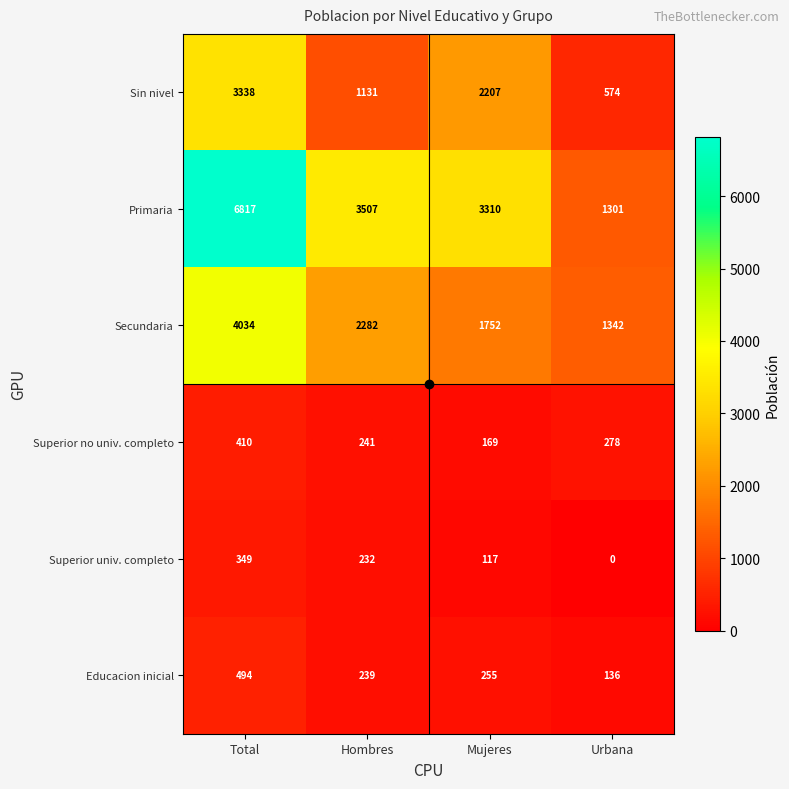

What is the difference between the highest and lowest values at Mujeres?

3193